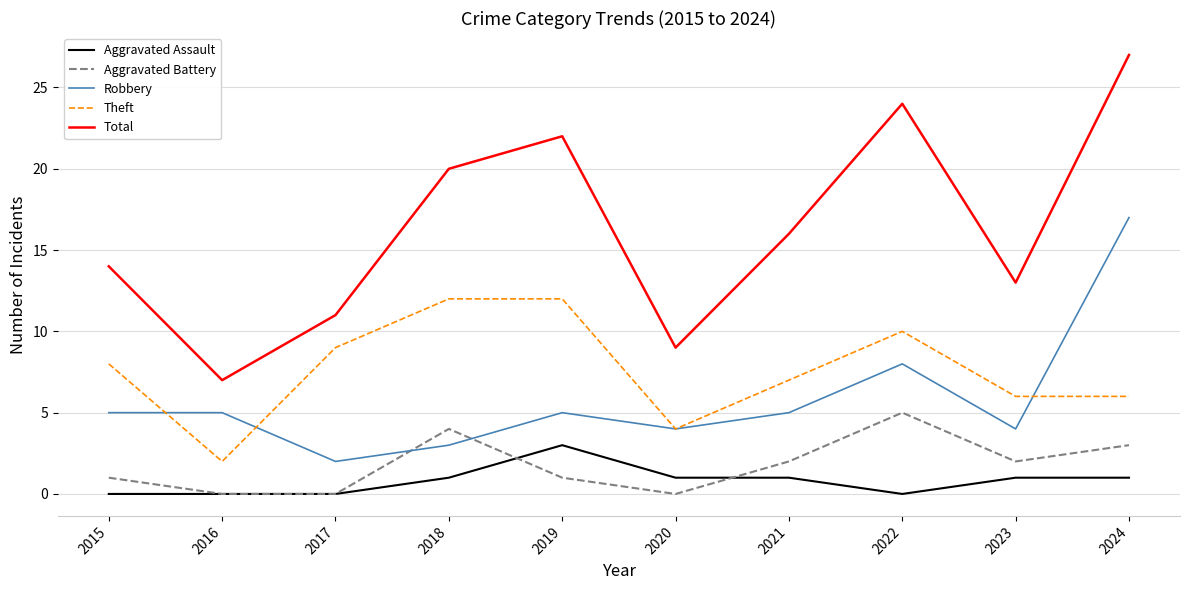

Which series has the widest spread of values?

Total